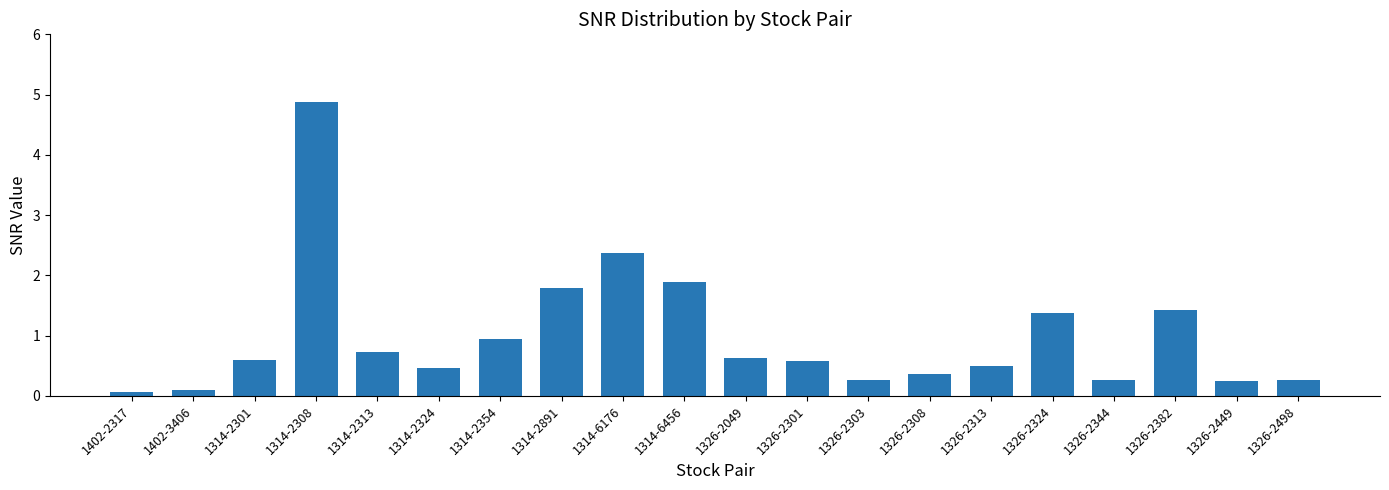

Which category has the highest value across all series?

1314-2308